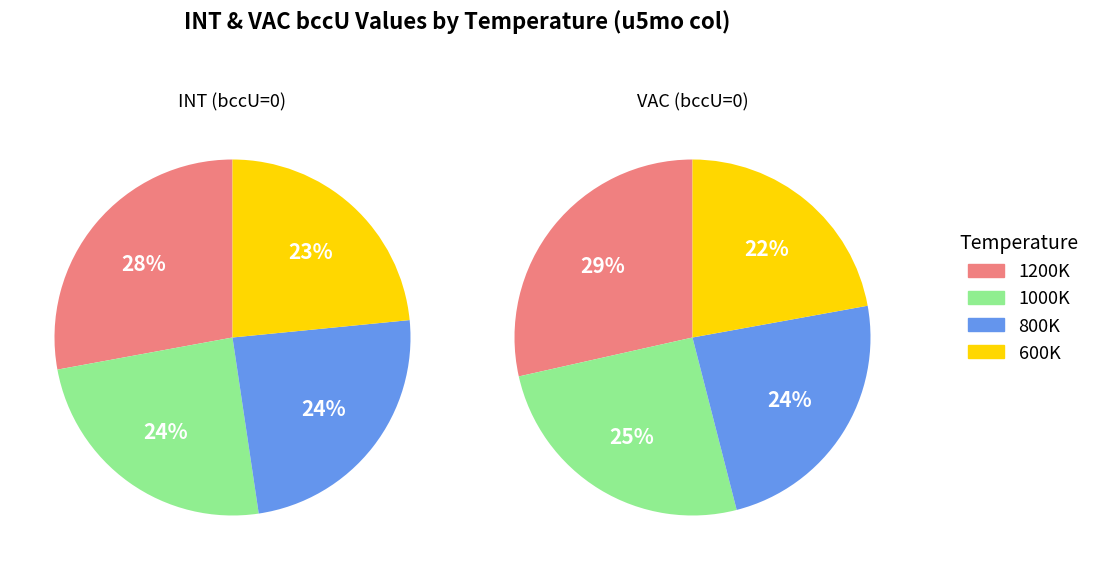

Does any single category account for the majority?

No